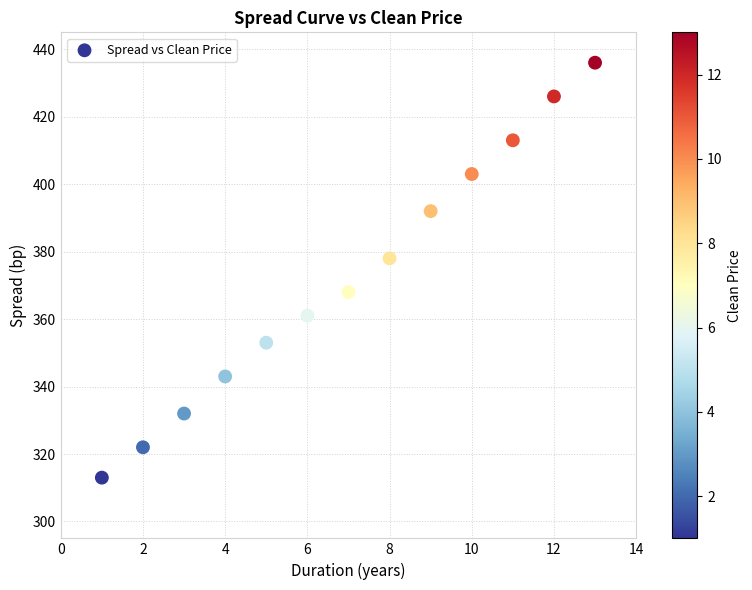

What Y value in the scatter plot is closest to 374?

378